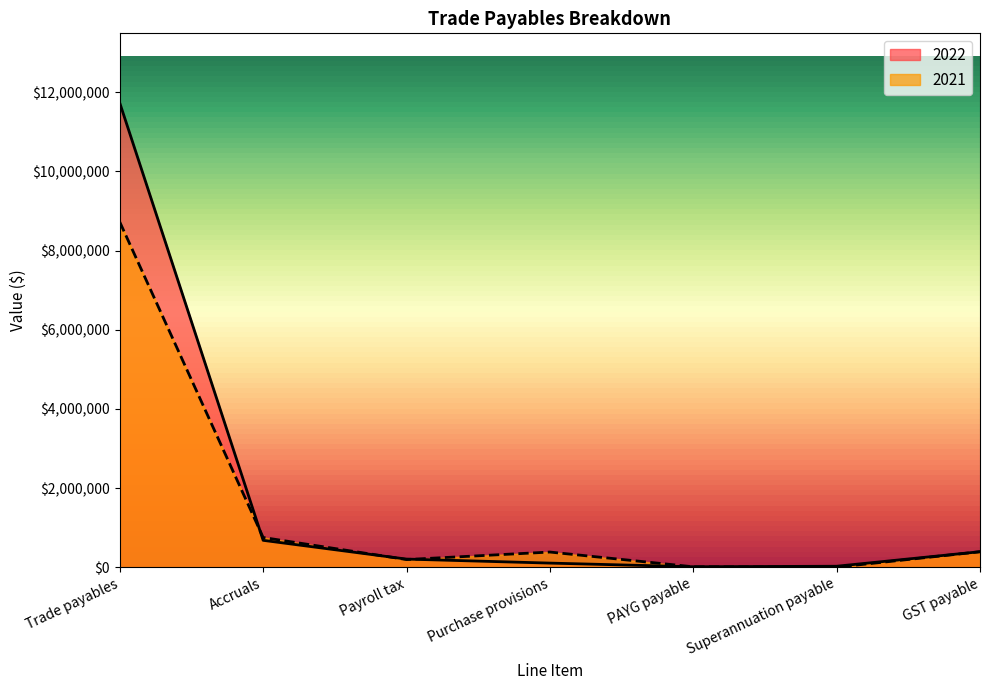

At which category is the sum across all series the highest?

Trade payables